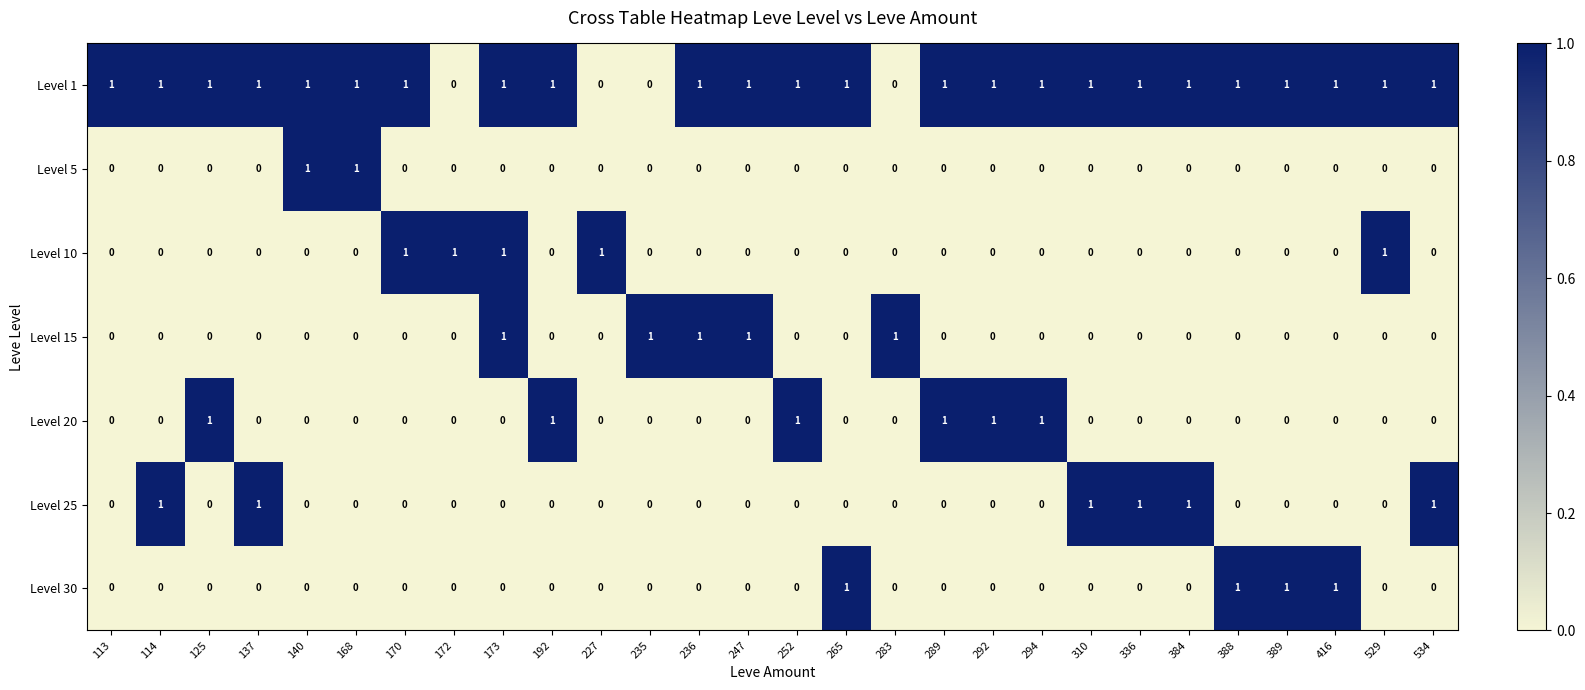

How many series are shown in this chart?

7